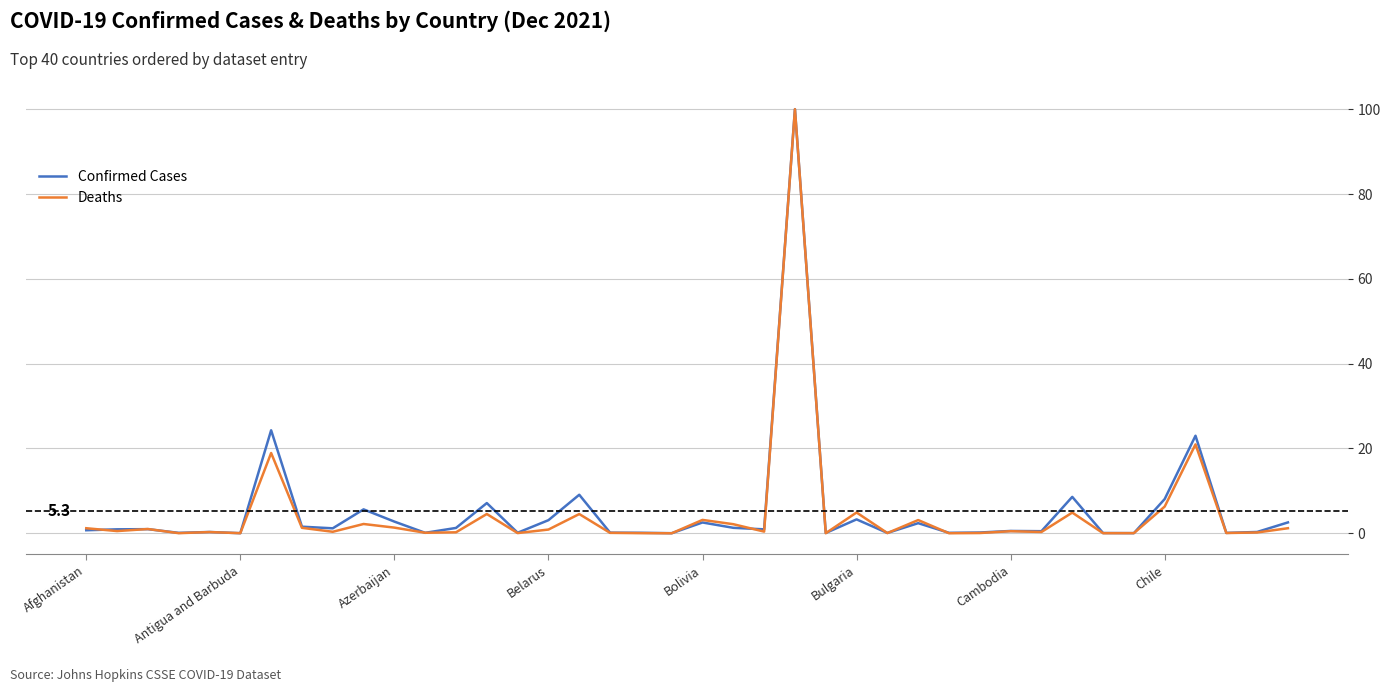

What are all the series names shown in the legend?

Confirmed Cases, Deaths